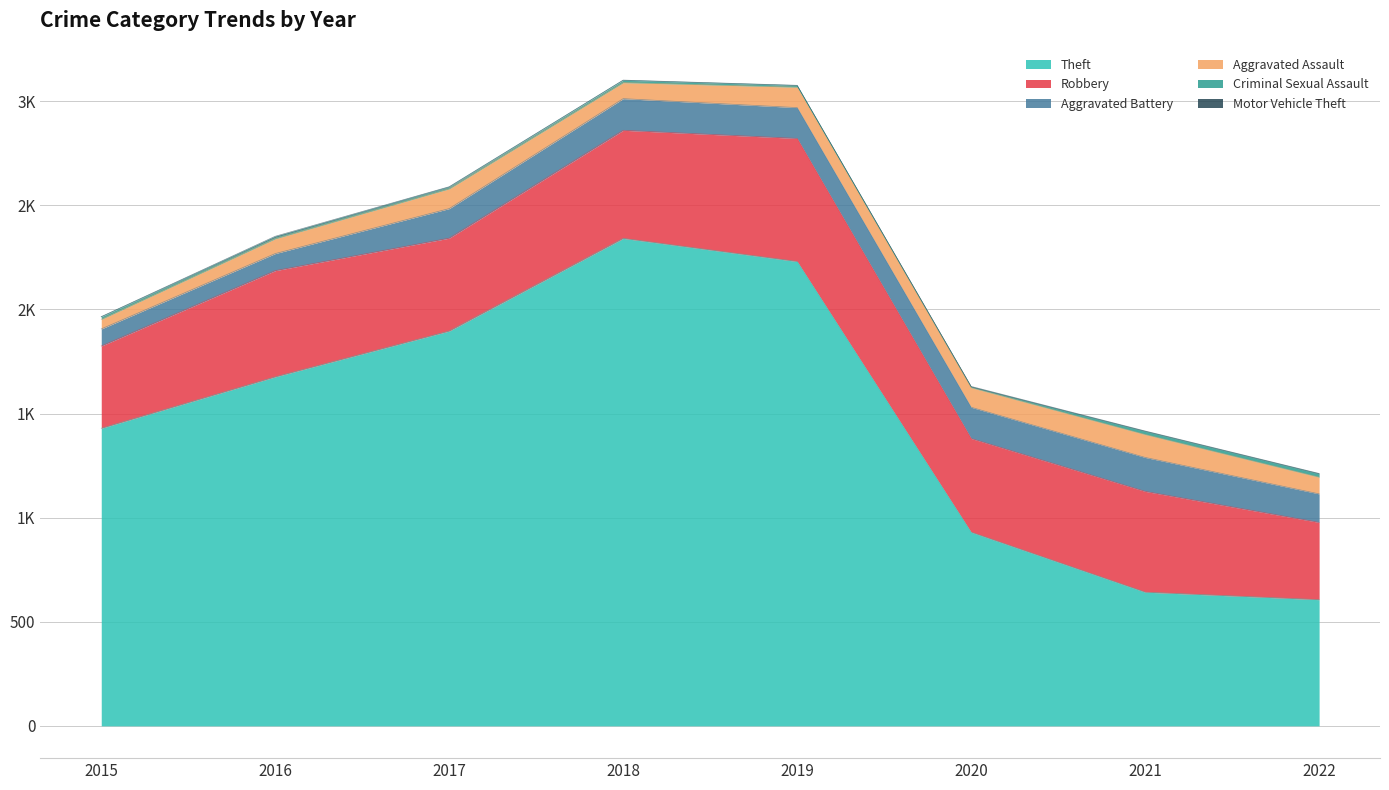

What are all the series names shown in the legend?

Theft, Robbery, Aggravated Battery, Aggravated Assault, Criminal Sexual Assault, Motor Vehicle Theft